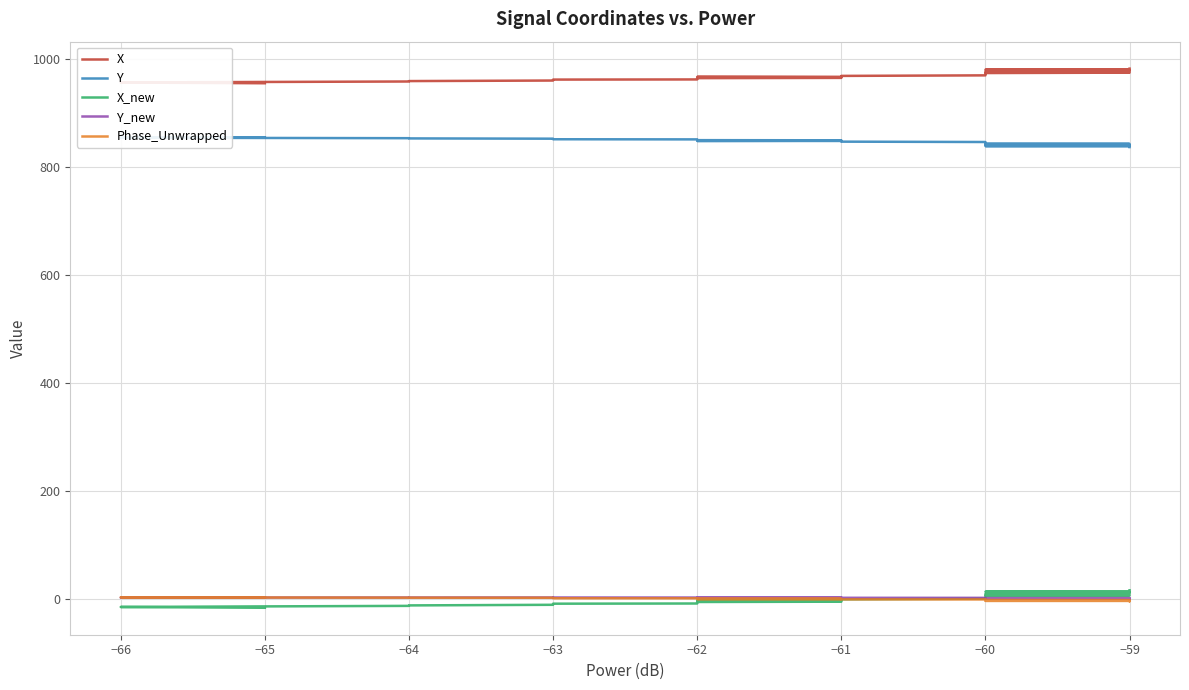

Which series ends up on top after the final intersection of Phase_Unwrapped and X_new?

X_new